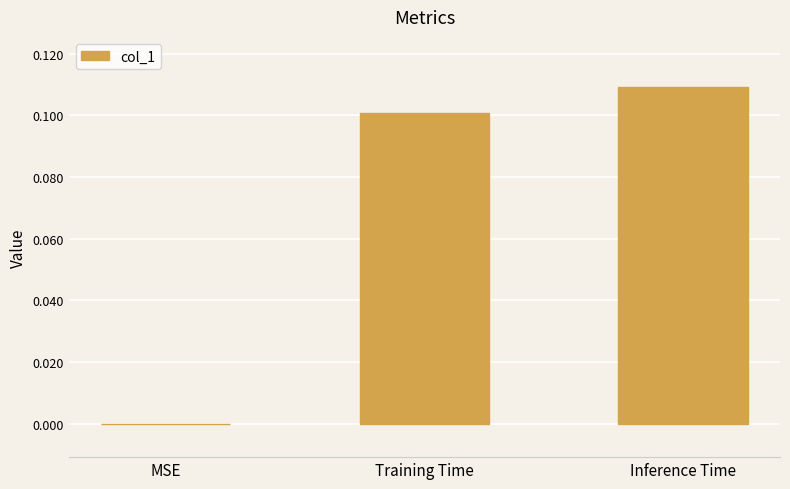

The chart shows a value of 0.1 at MSE. True or false?

False